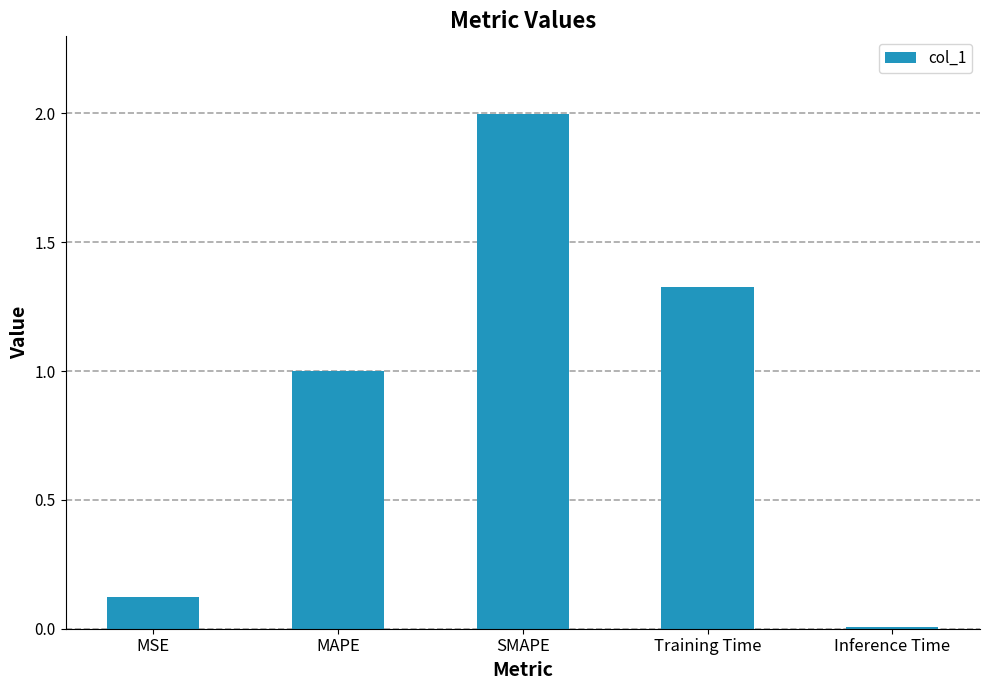

What is the change in value from MAPE to Training Time?

+0.3